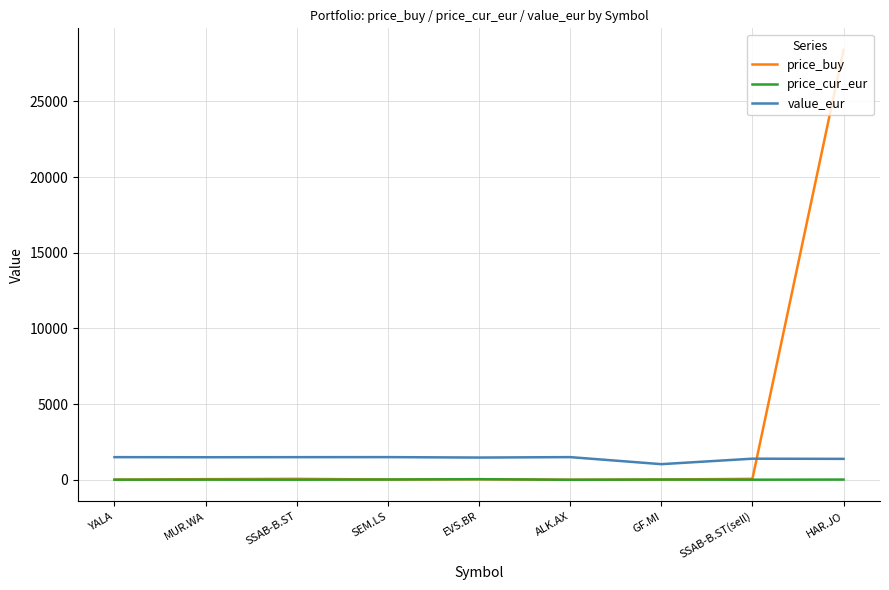

Which series has the widest spread of values?

price_buy